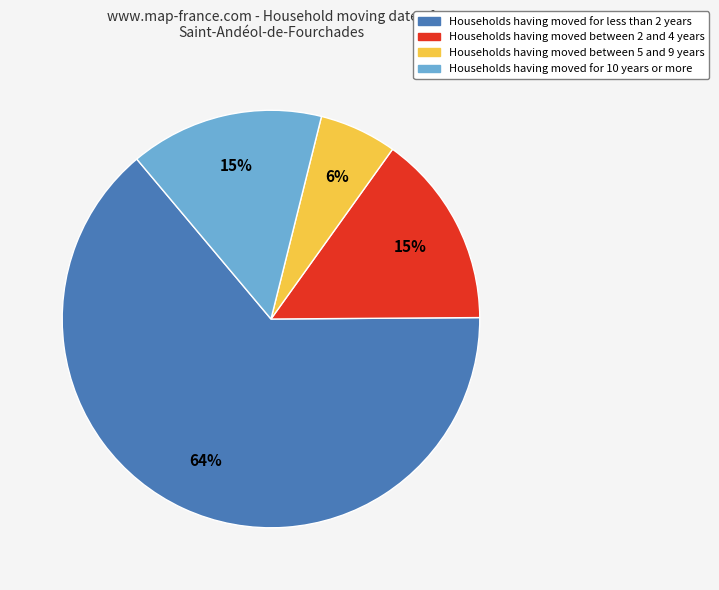

Do Households having moved between 2 and 4 years and Households having moved for less than 2 years together represent more than half of the pie?

Yes